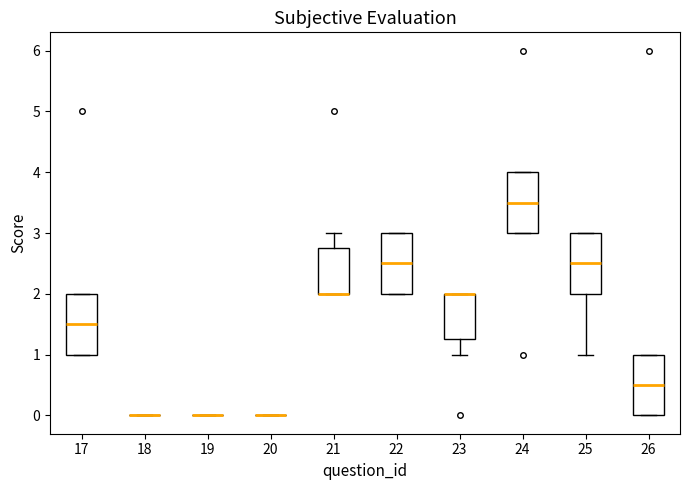

Where is the upper edge of the box at x = 25 on the y-axis? The values are not printed on the chart, so give them approximately, as read against the axis.

3.0